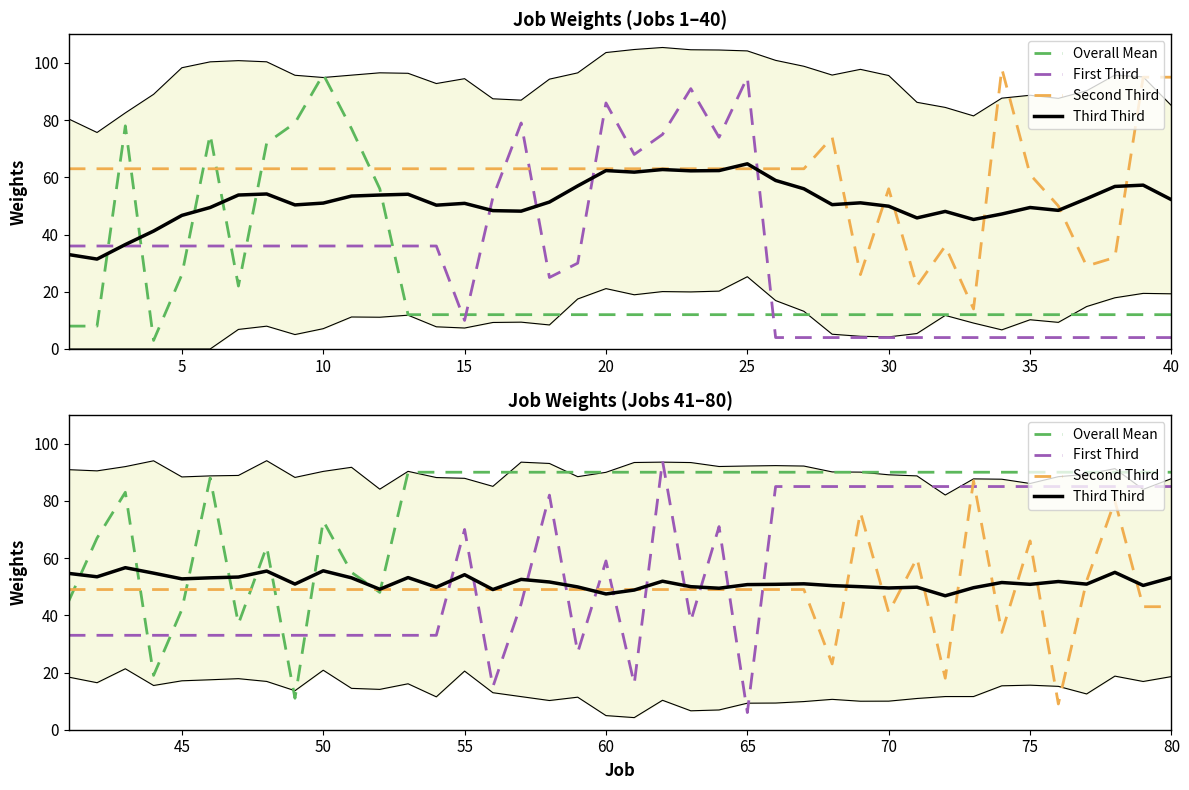

Is it true that Third Third equals 68.8 at 65?

False